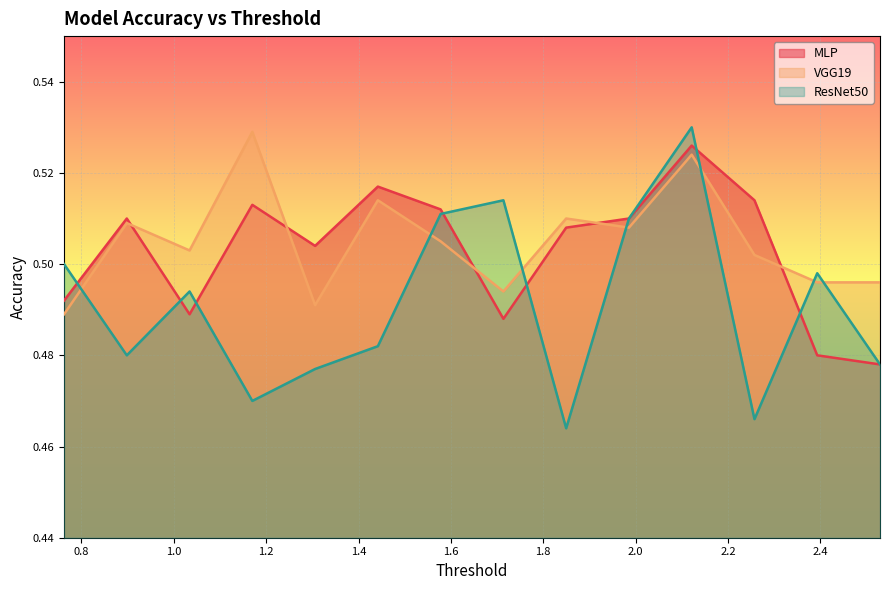

What position from the left is 0.898142767525636?

2